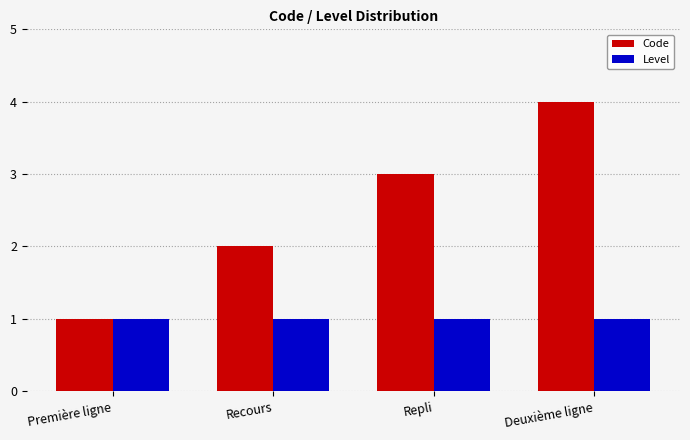

What is the value of the Code bar at the 3rd from the left?

3